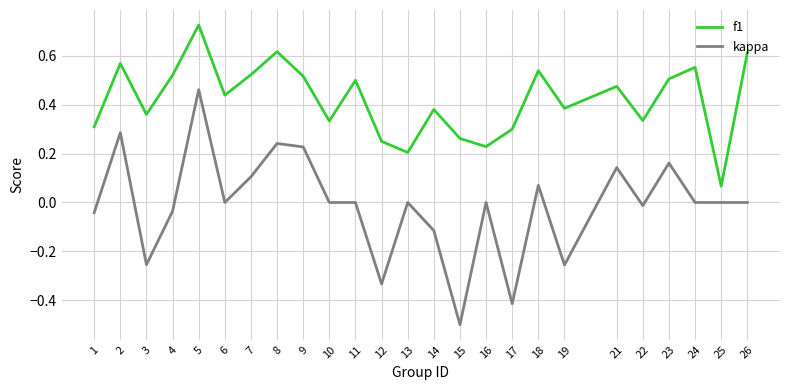

At which category does the chart reach its peak across all series?

5